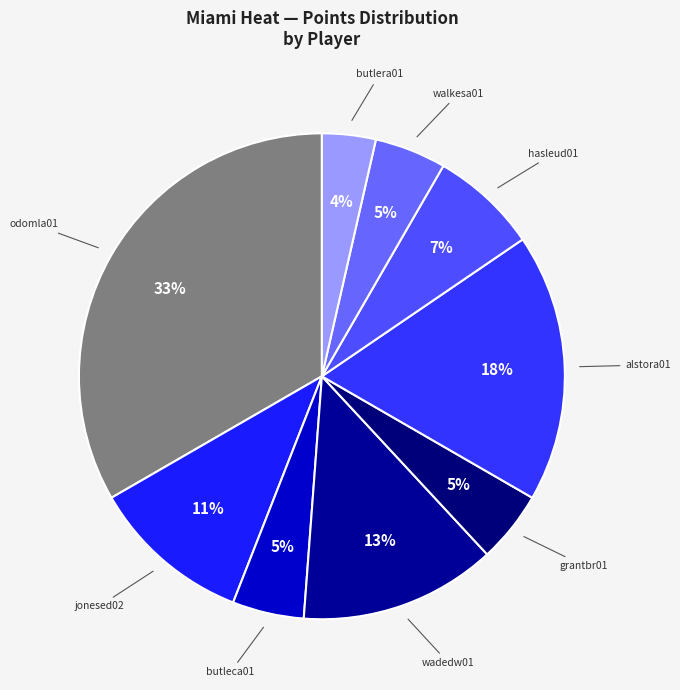

Is there any slice that represents more than half of the pie?

No